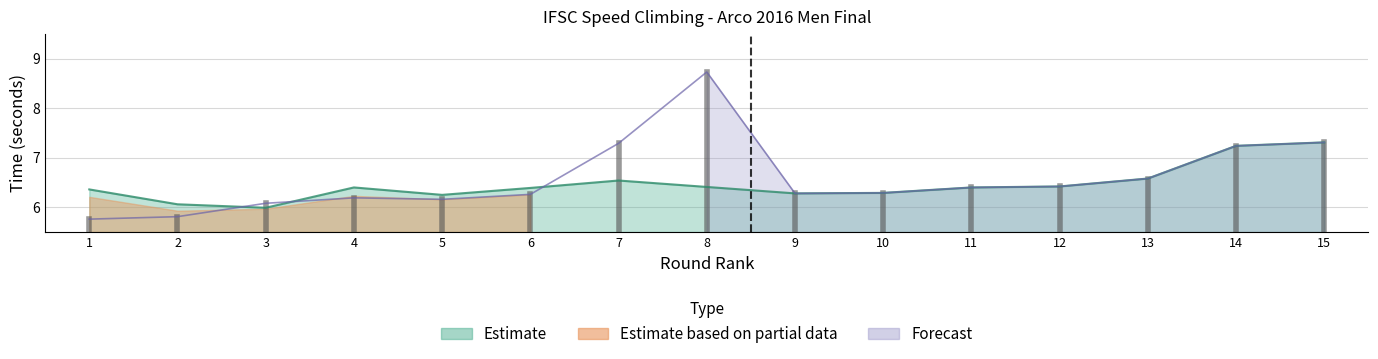

Between which two adjacent categories do round_score and 1/8_time first intersect?

2 and 3